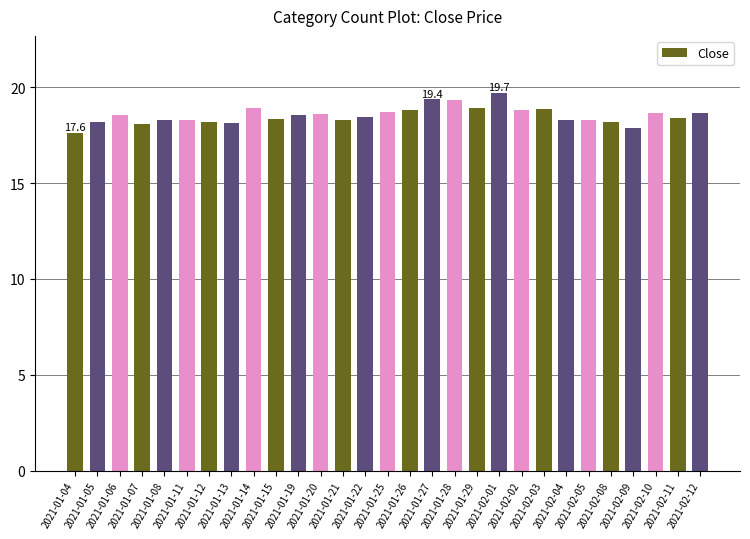

At which label does the data first exceed 18?

2021-01-05